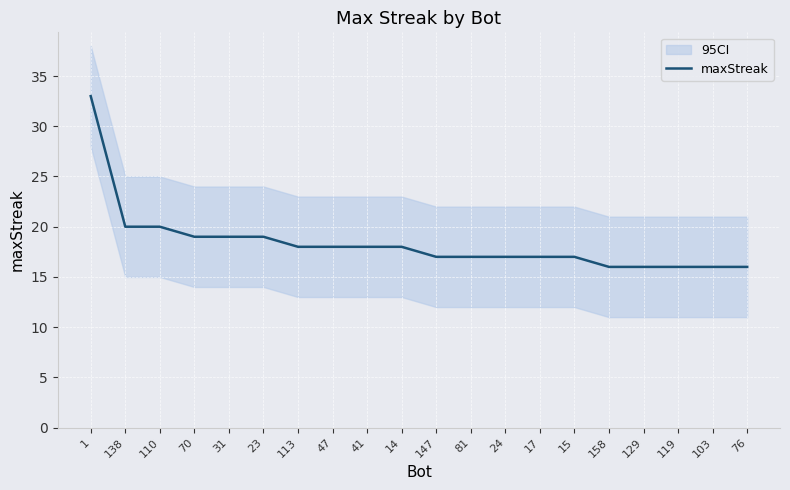

At which label does the data first exceed 18?

1